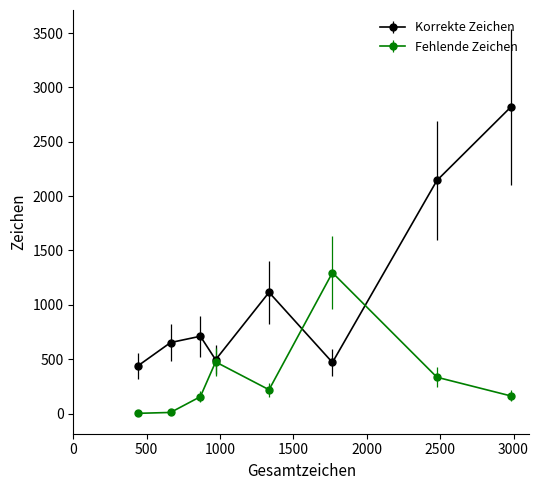

How many lines are shown in the chart?

2